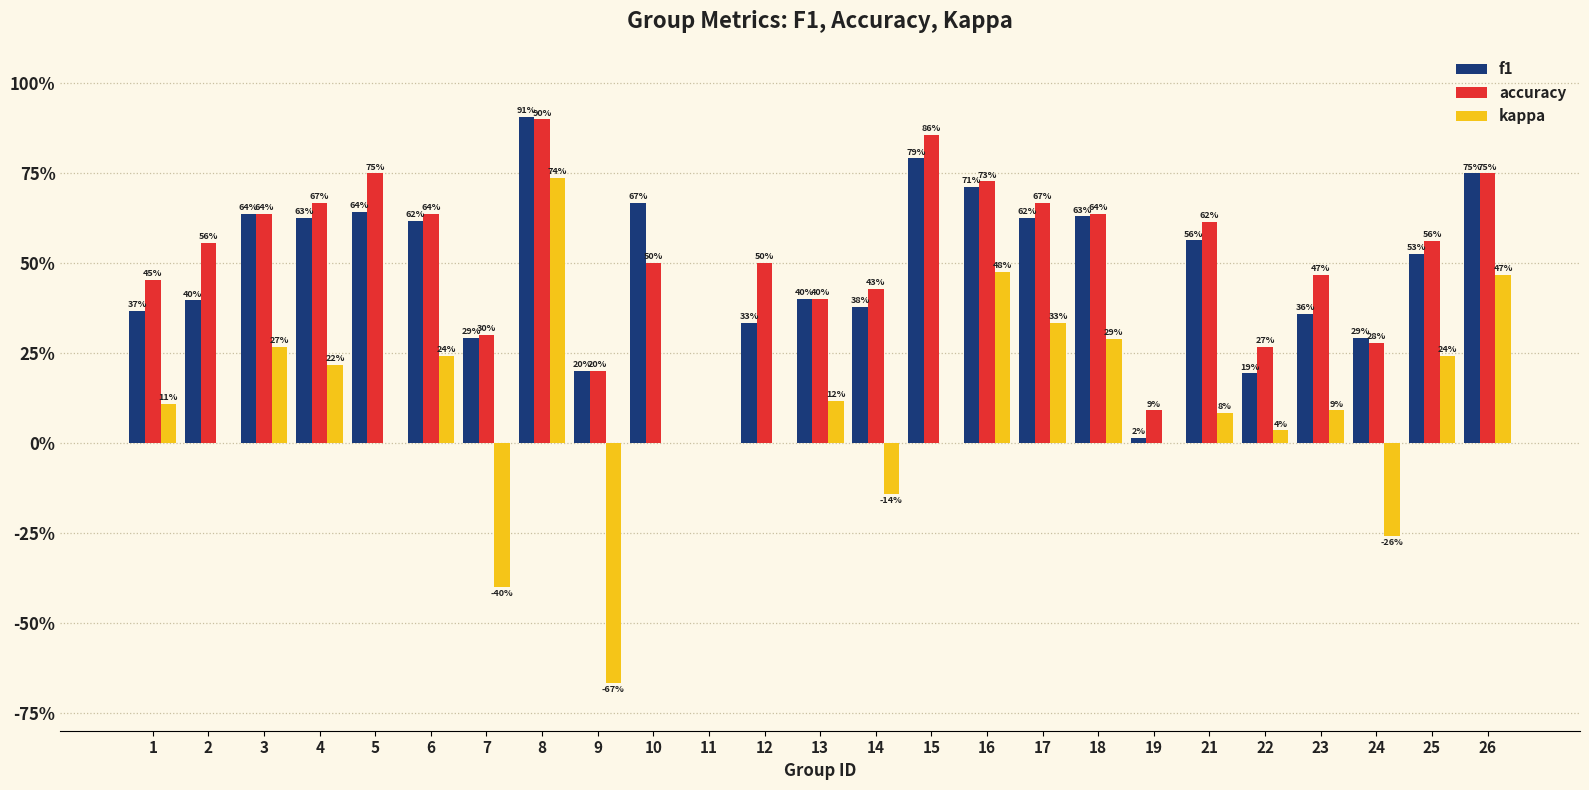

True or false: accuracy has a value of 1.0 at 6.

False